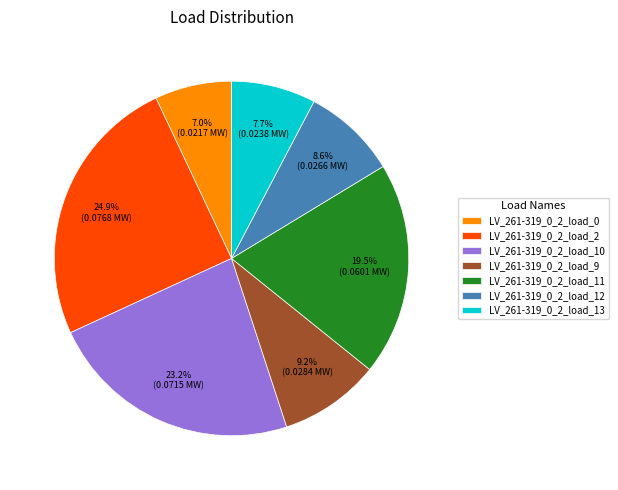

What portion of the pie excludes LV_261-319_0_2_load_11?

80.5%